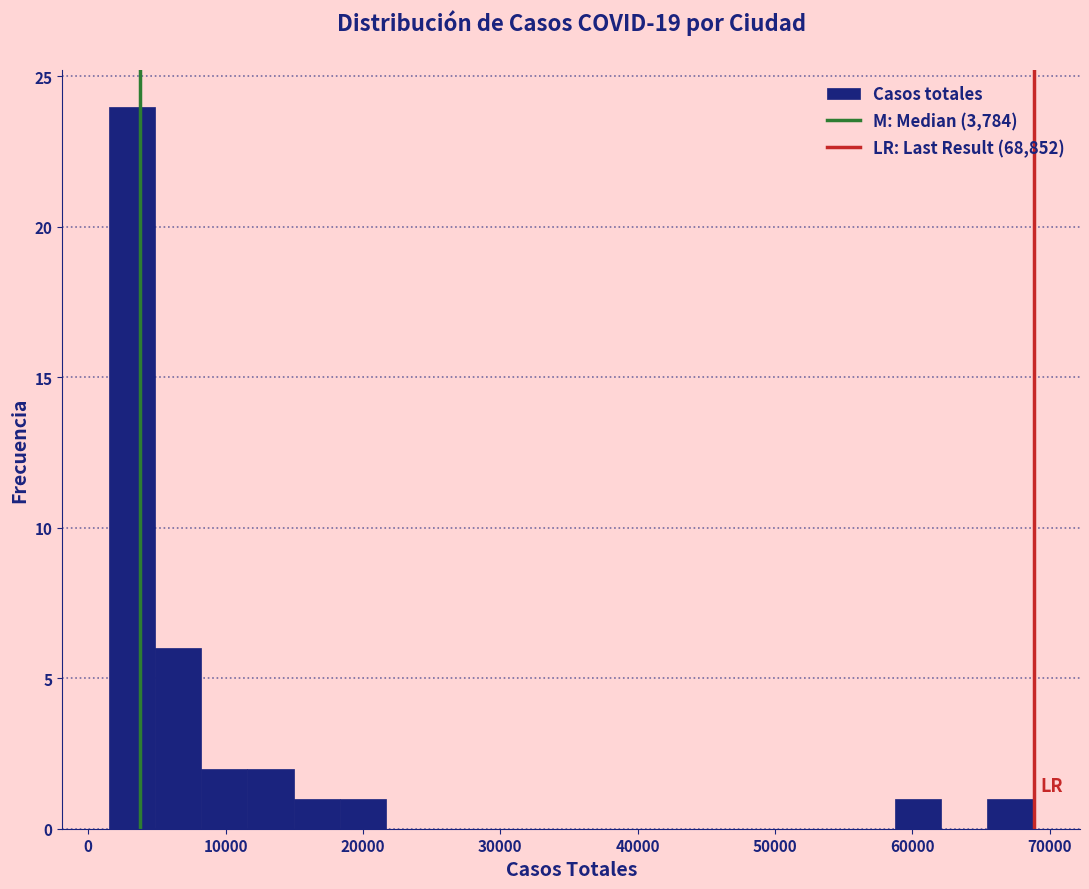

Read against the x-axis, roughly where is the centre of the tallest bar?

3000